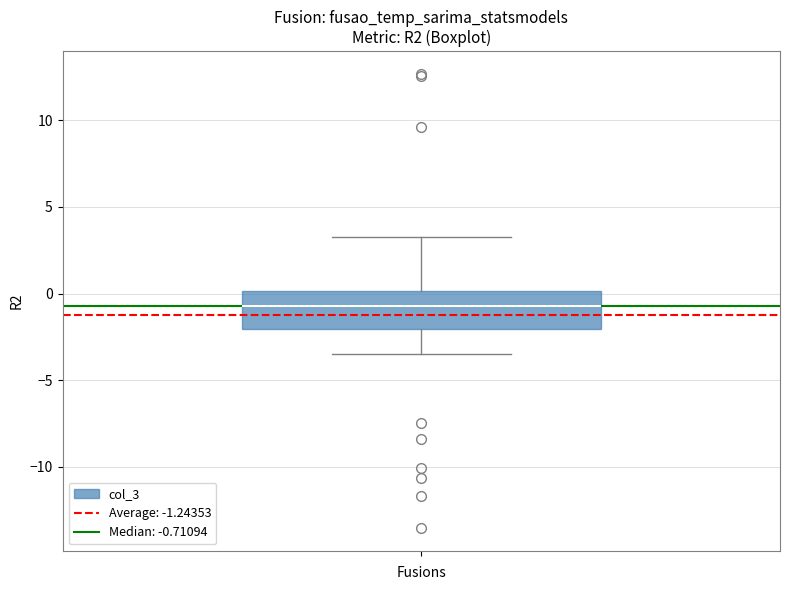

Transcribe this box plot: give where the median line is, the range the box spans, and where the two whiskers end, as read against the y-axis. The values are not printed on the chart, so give them approximately, as read against the axis.

median -0.5, box -2.0 to 0.0, whiskers -3.5 to 3.5